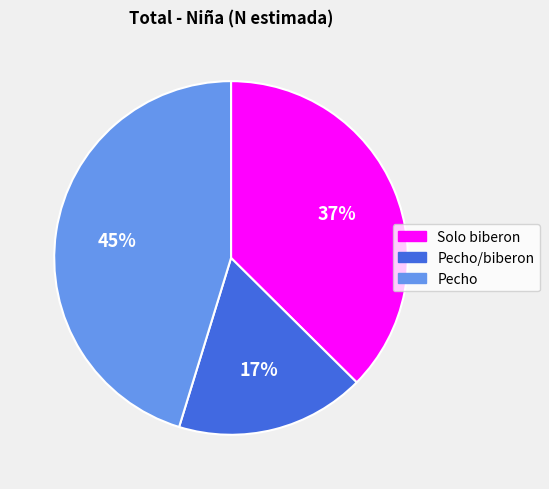

Is the sum of Pecho/biberon and Pecho greater than half?

Yes